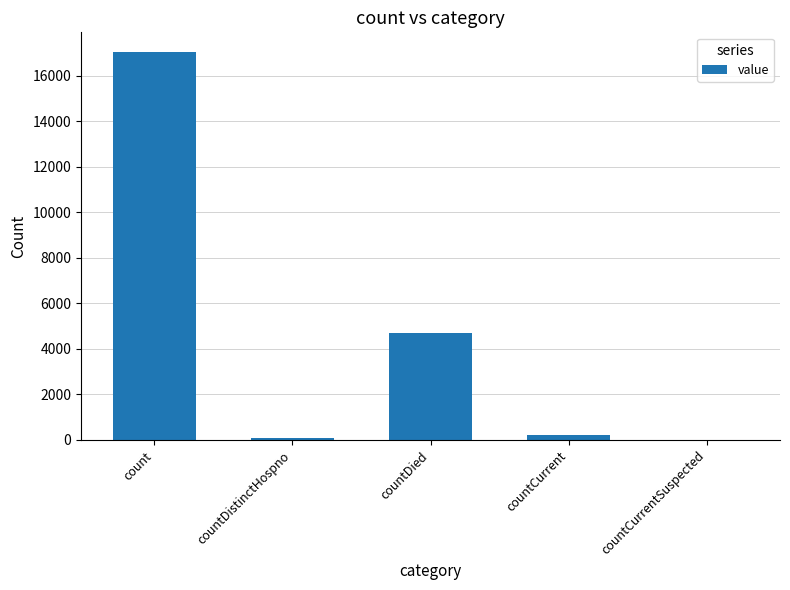

What is the ratio of the value at count to the value at countDied?

3.6